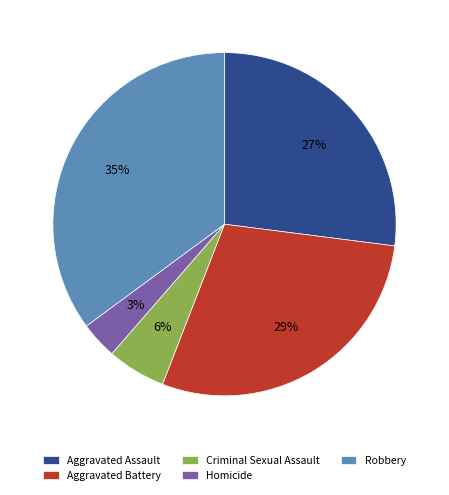

To the nearest percent, what is the combined percentage of Criminal Sexual Assault and Homicide?

9%